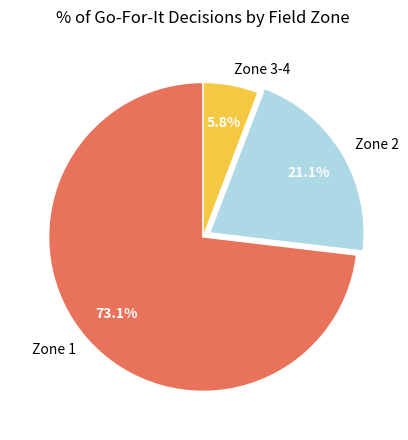

What is the smallest slice in the pie chart?

Zone 3-4